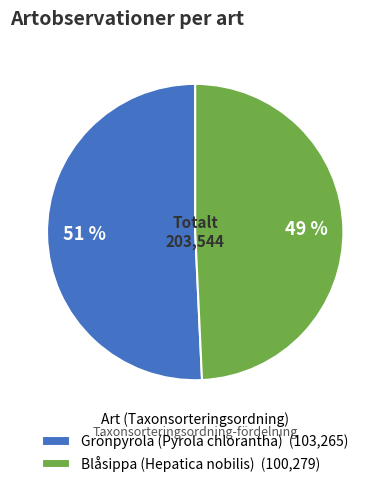

Is there a majority slice in this chart?

Yes